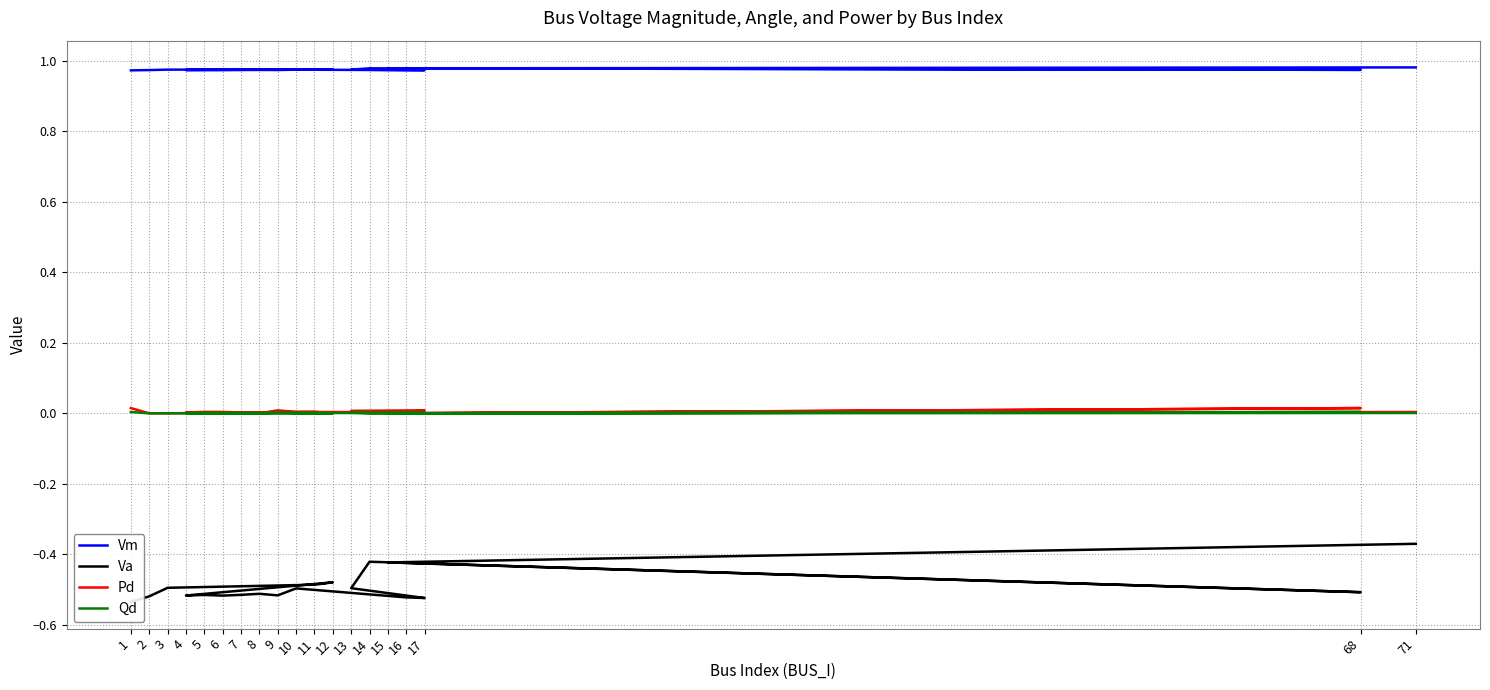

What is the label of the 17th point from the right?

3